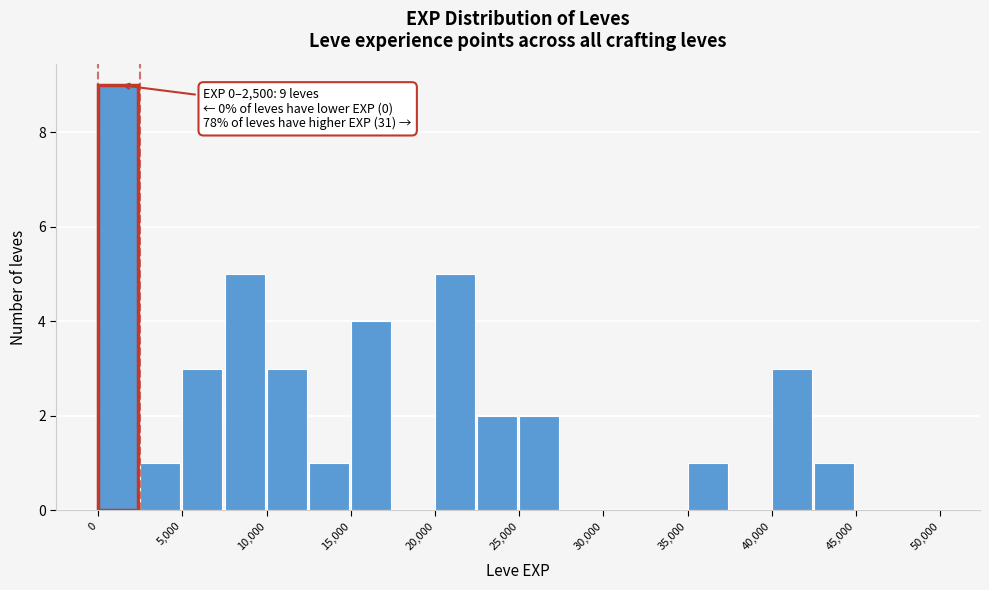

Which range on the x-axis has the tallest bar?

0 to 2500